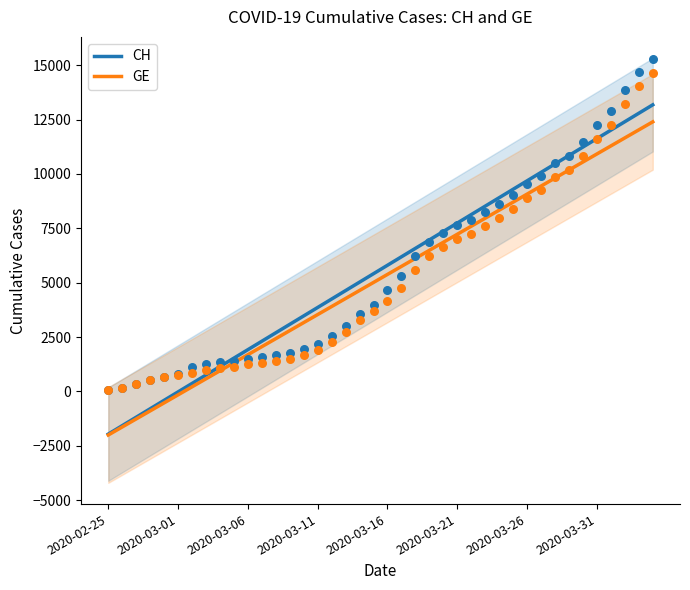

Which series contains the lowest Y value?

GE